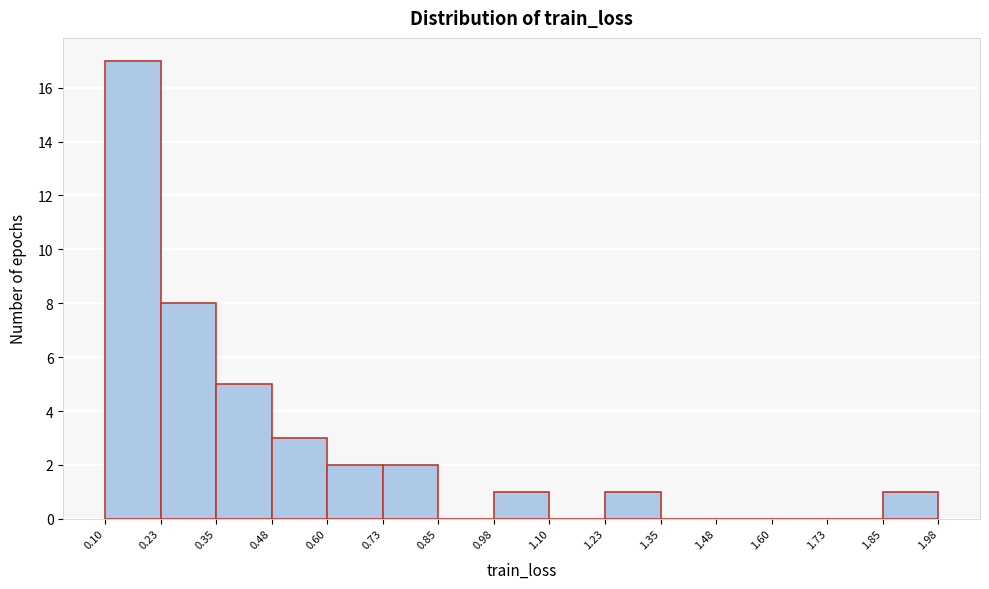

Which range on the x-axis has the tallest bar?

0.10 to 0.23